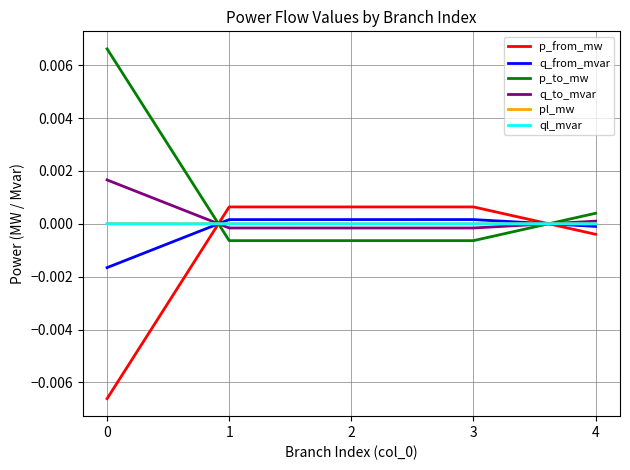

Which series has the largest total across all categories?

p_to_mw